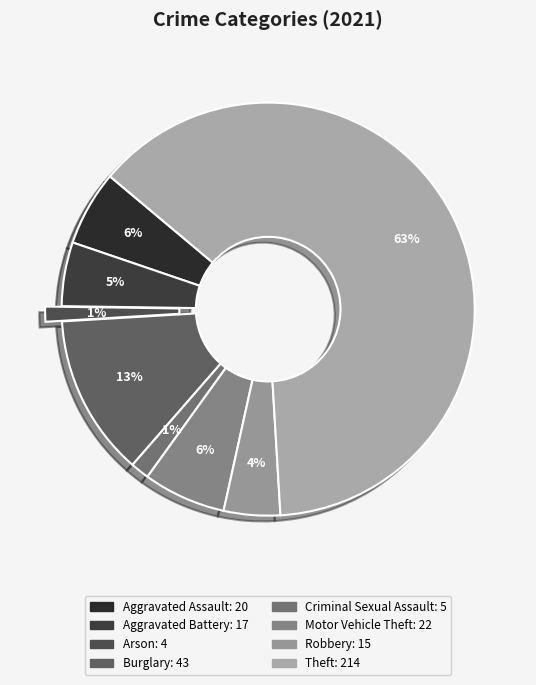

Which slice is the largest?

Theft